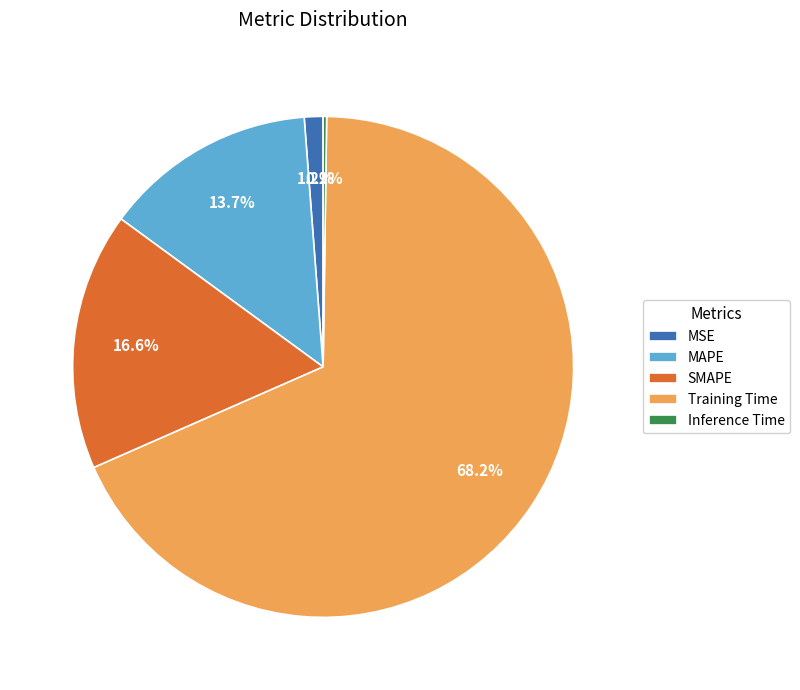

Which has a higher value, Training Time or MAPE?

Training Time